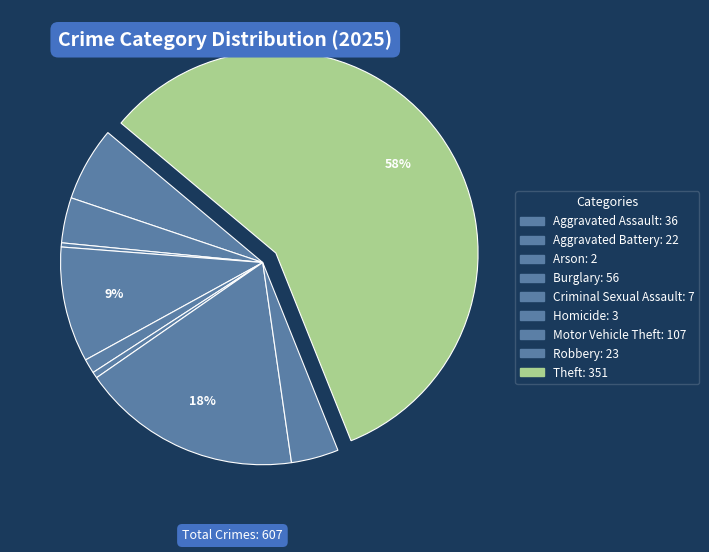

What percentage do Criminal Sexual Assault and Arson together represent?

1.5%